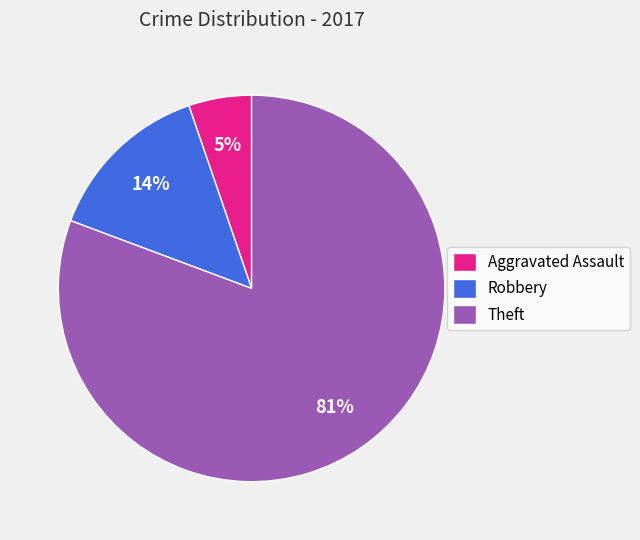

To the nearest percent, what portion does Theft represent?

81%